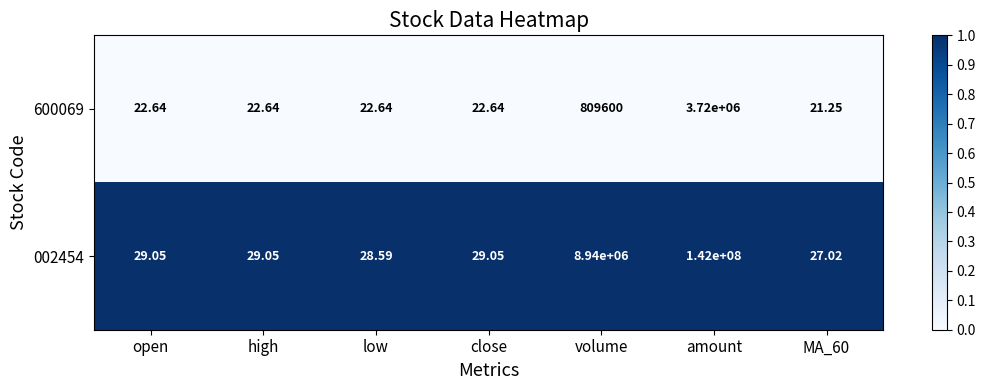

Which series changed the most between amount and MA_60?

002454